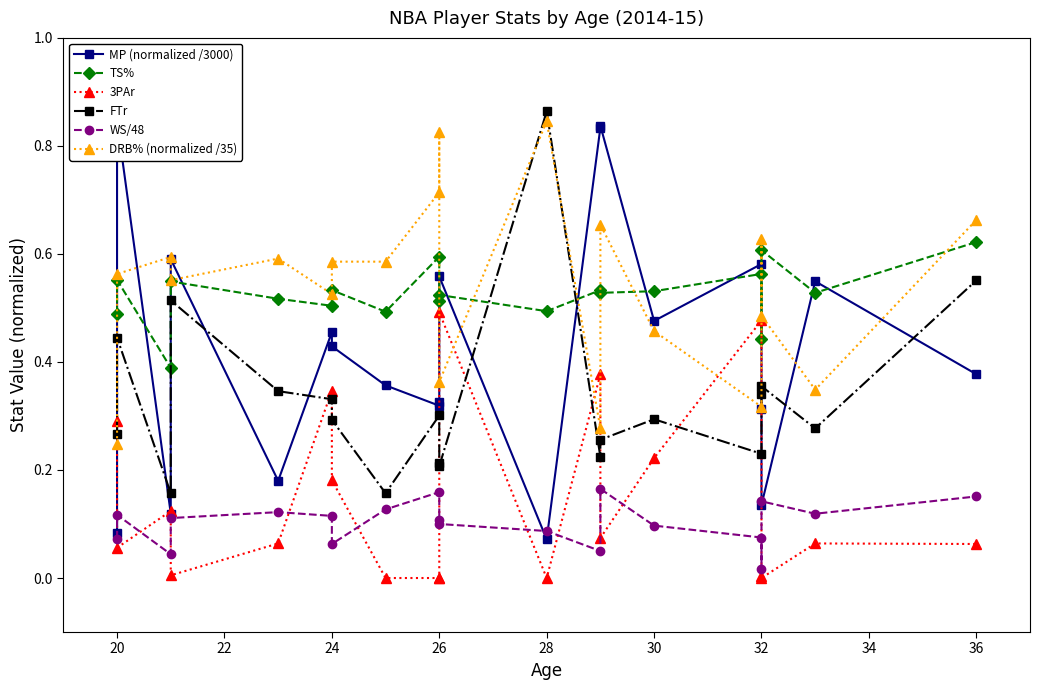

Does the chart display data point markers on the line(s)?

Yes